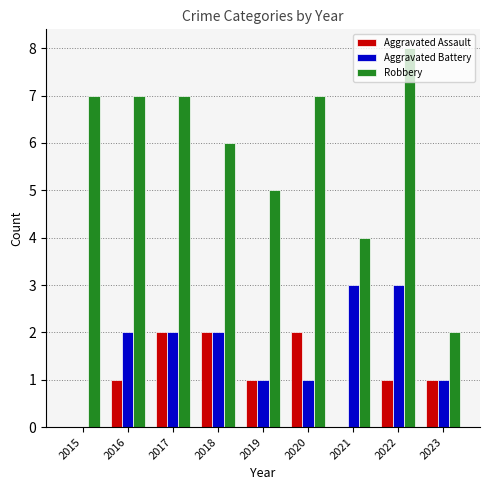

Is the value of Aggravated Assault at 2018 greater than the value of Aggravated Battery at 2020?

Yes